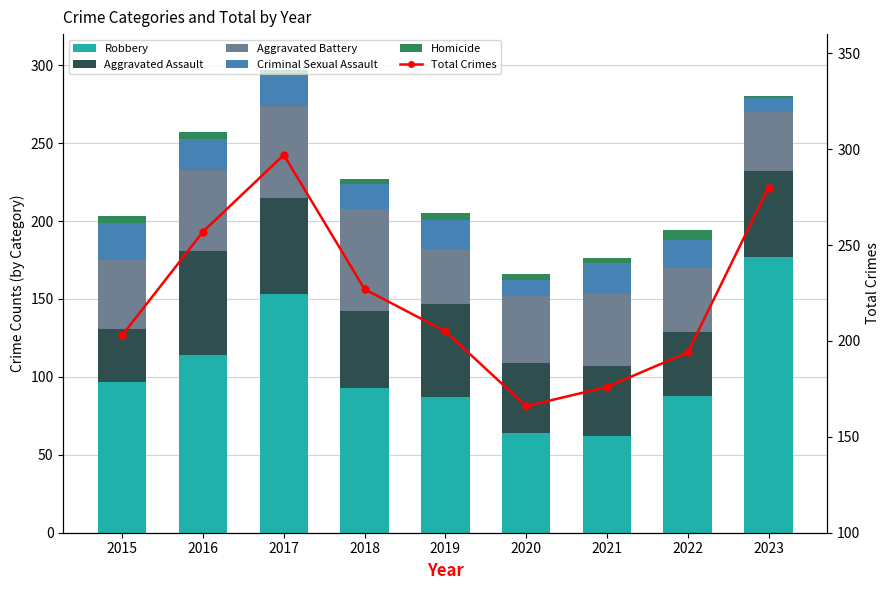

What is the average value of the Total Crimes series?

223